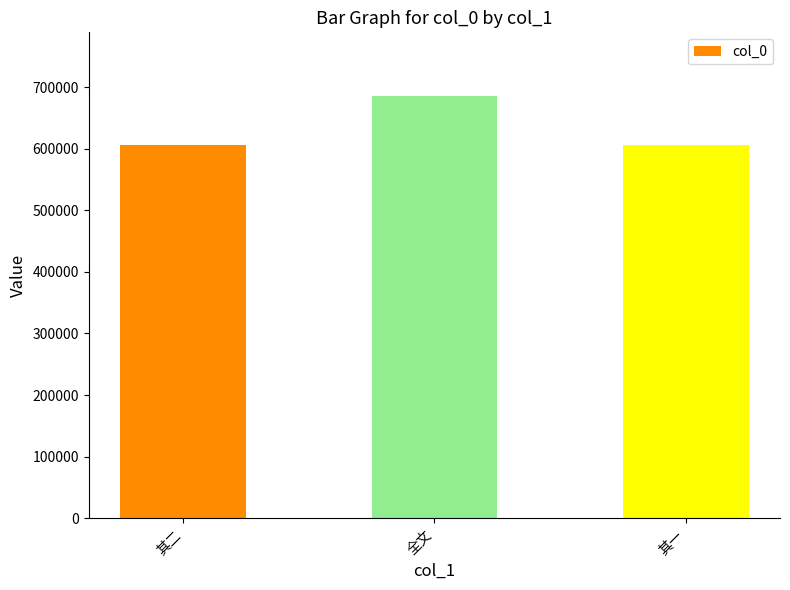

Which label corresponds to the largest value in the chart?

全文